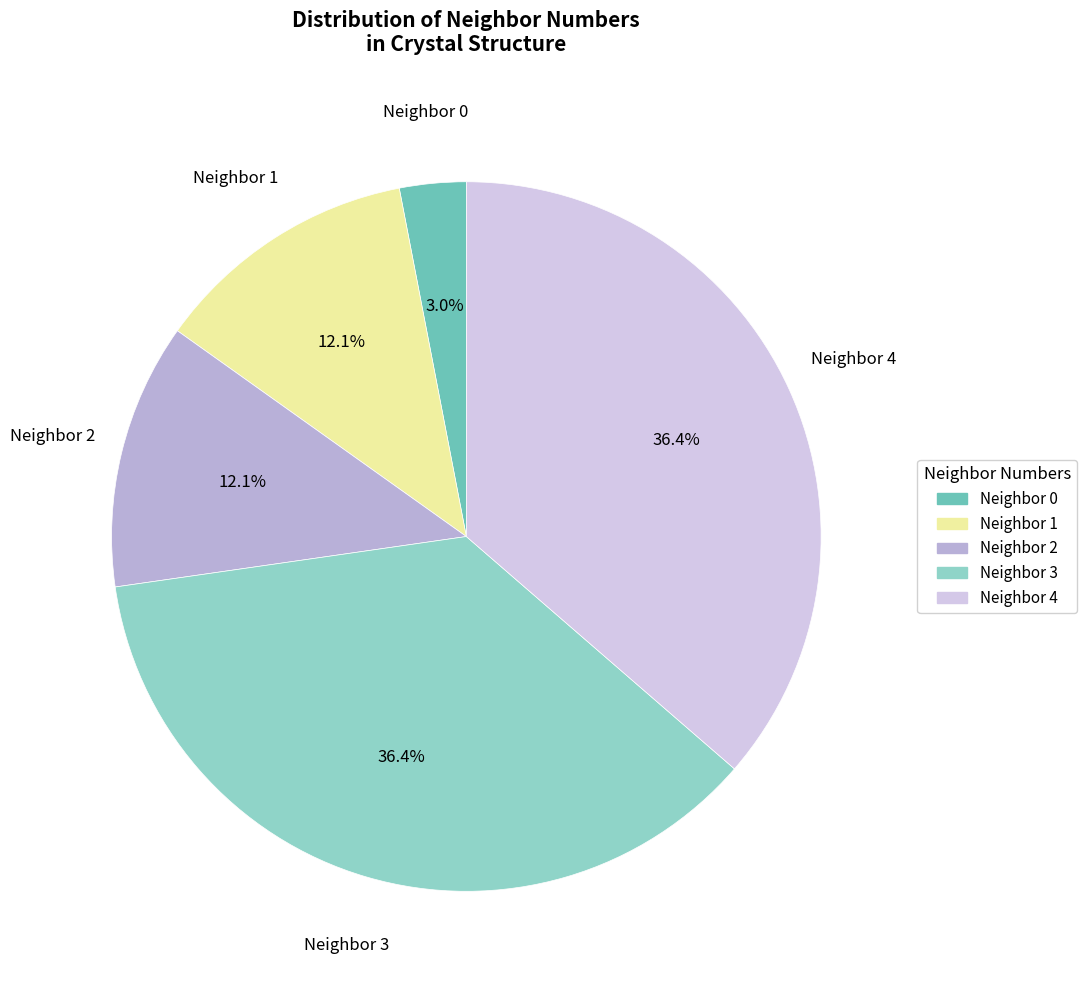

How many slices are in this pie chart?

5